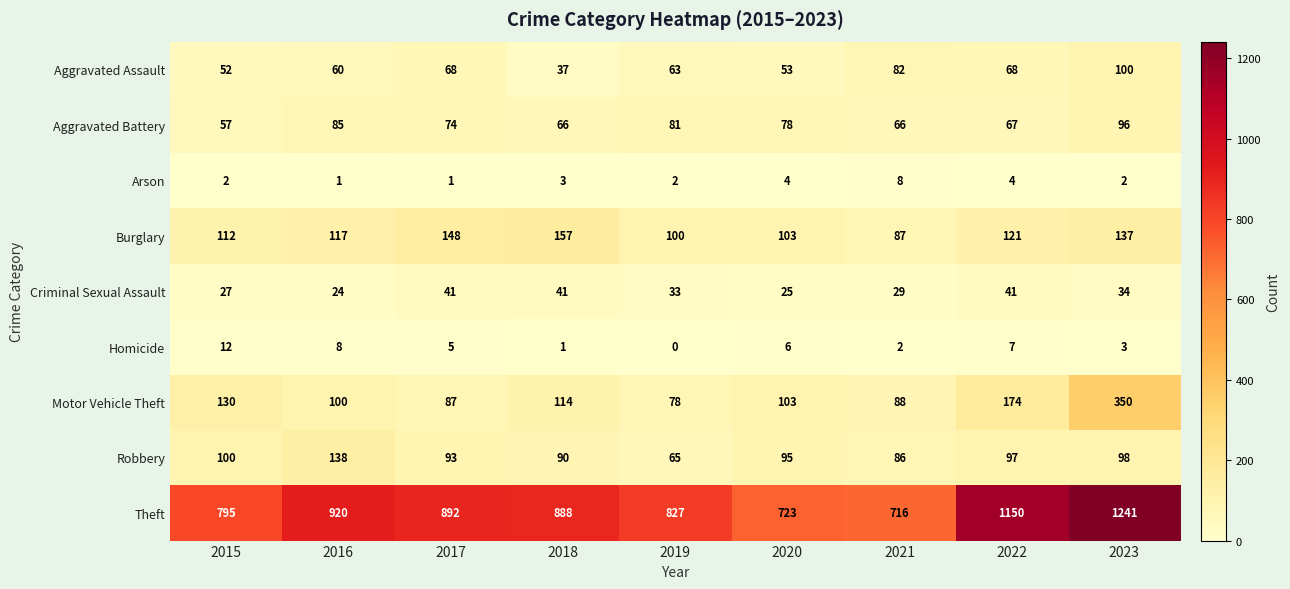

Which label corresponds to the smallest value in the chart?

2019